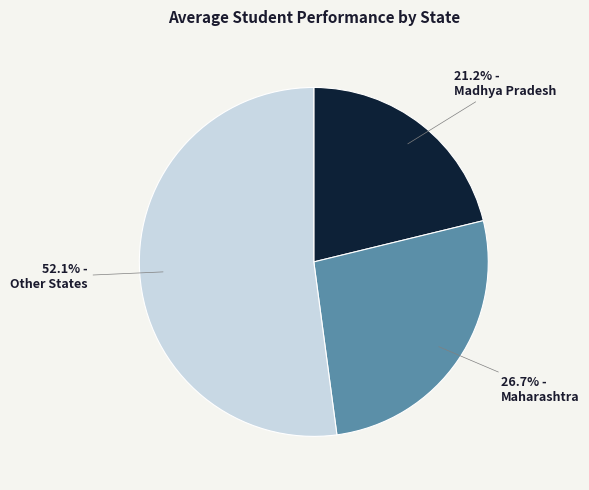

Is there any slice that represents more than half of the pie?

Yes